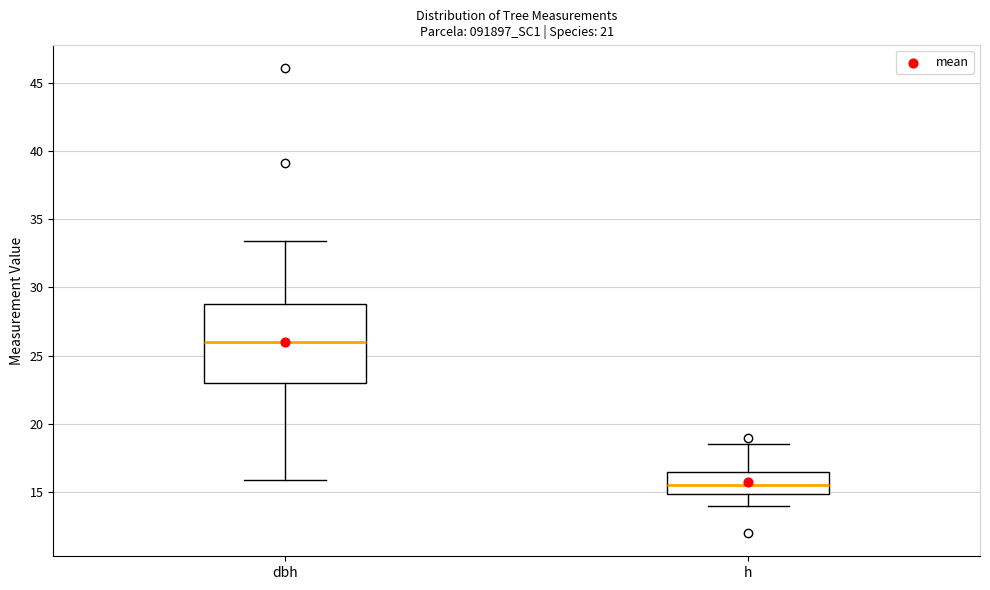

Which box's median line is the highest?

dbh